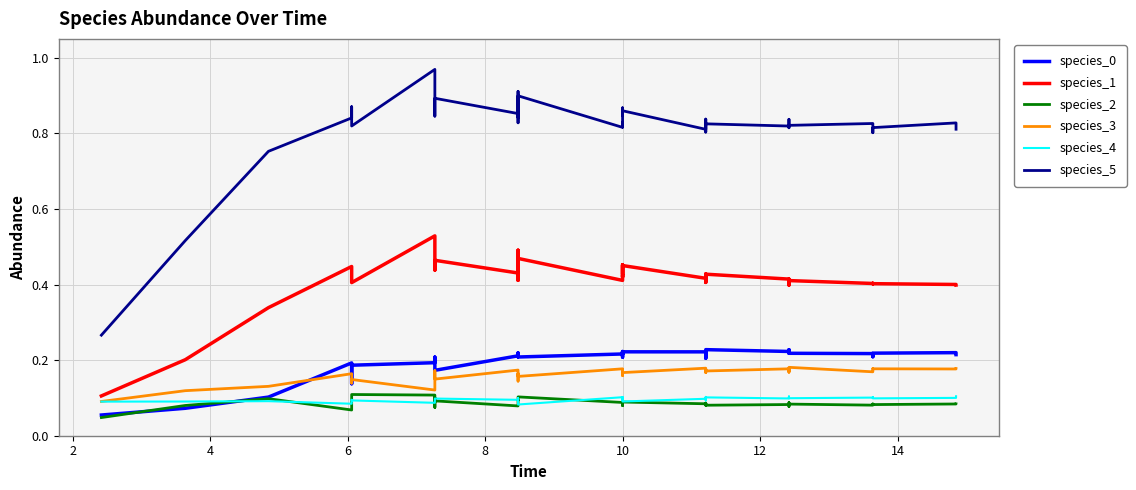

What is the sum of all species_3 values?

6.5